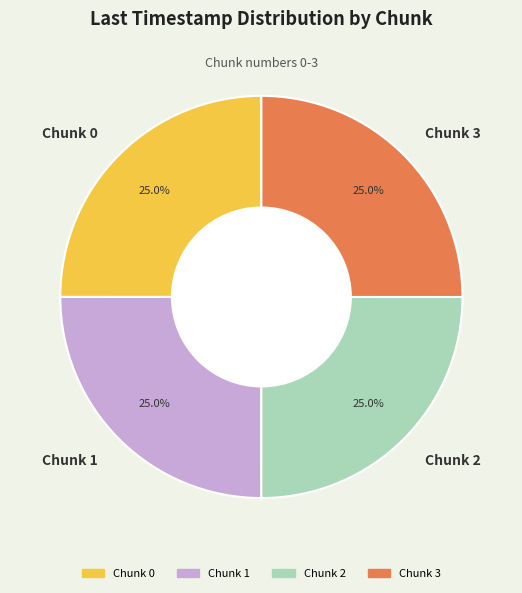

What is the total percentage of Chunk 0 and Chunk 2?

50.0%